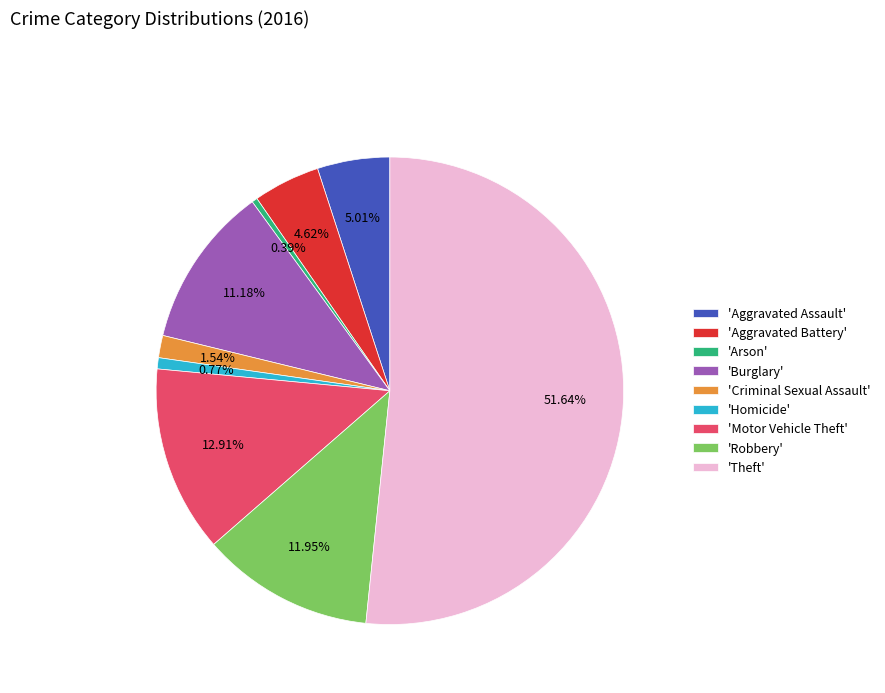

What is the ratio of the value at 'Aggravated Battery' to the value at 'Robbery'?

0.4